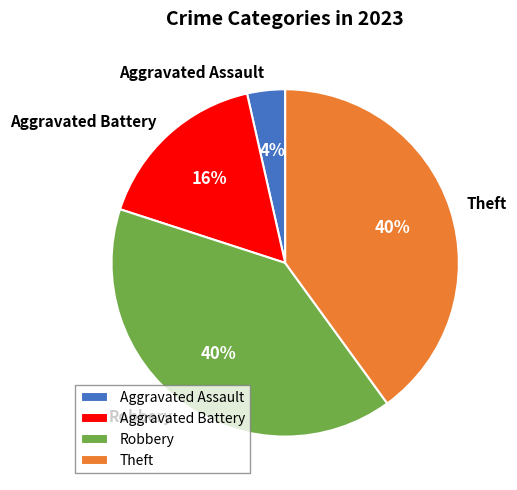

Which category has the smallest portion of the pie?

Aggravated Assault